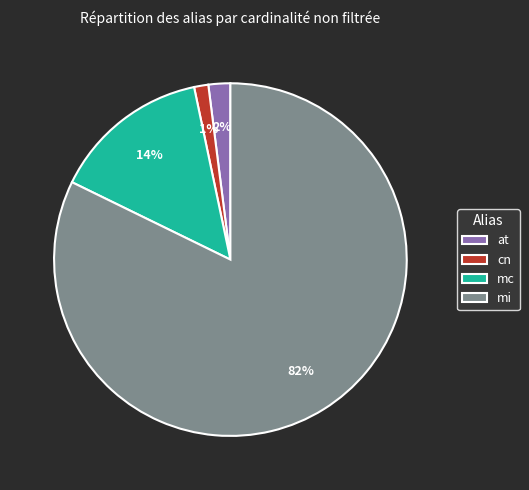

Between mc and cn, which is larger?

mc